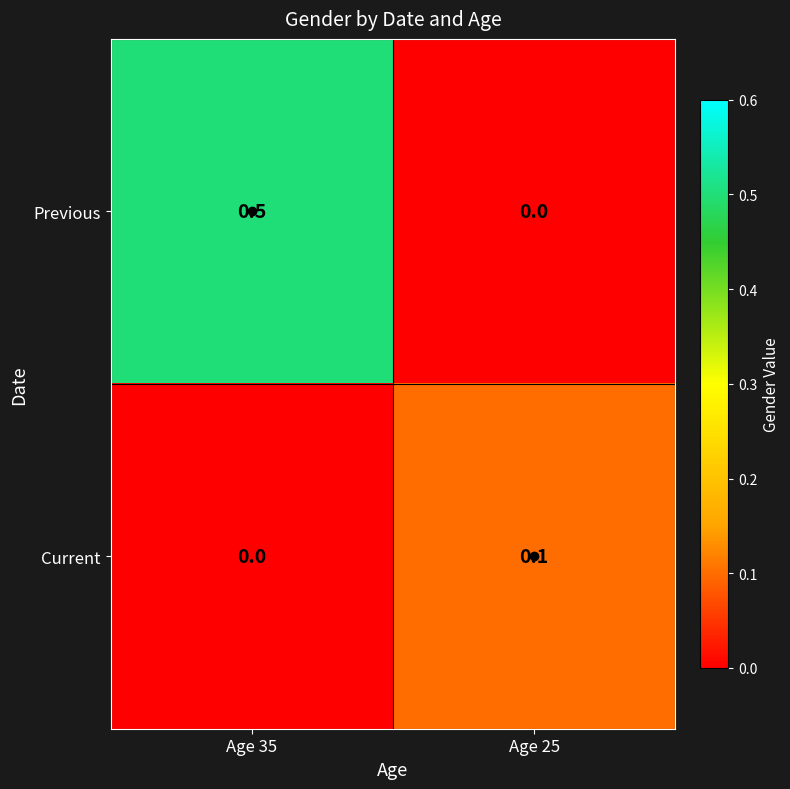

Where is Previous nearest to the value 0?

Age 25